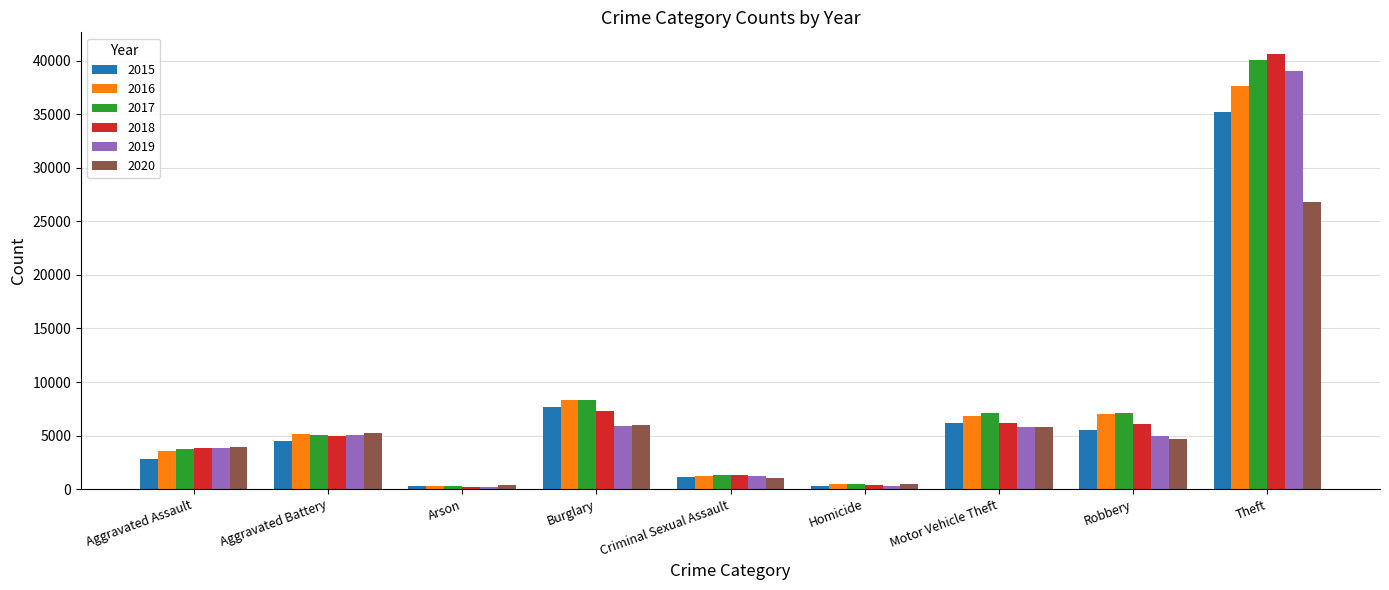

What is the greatest value displayed?

40626